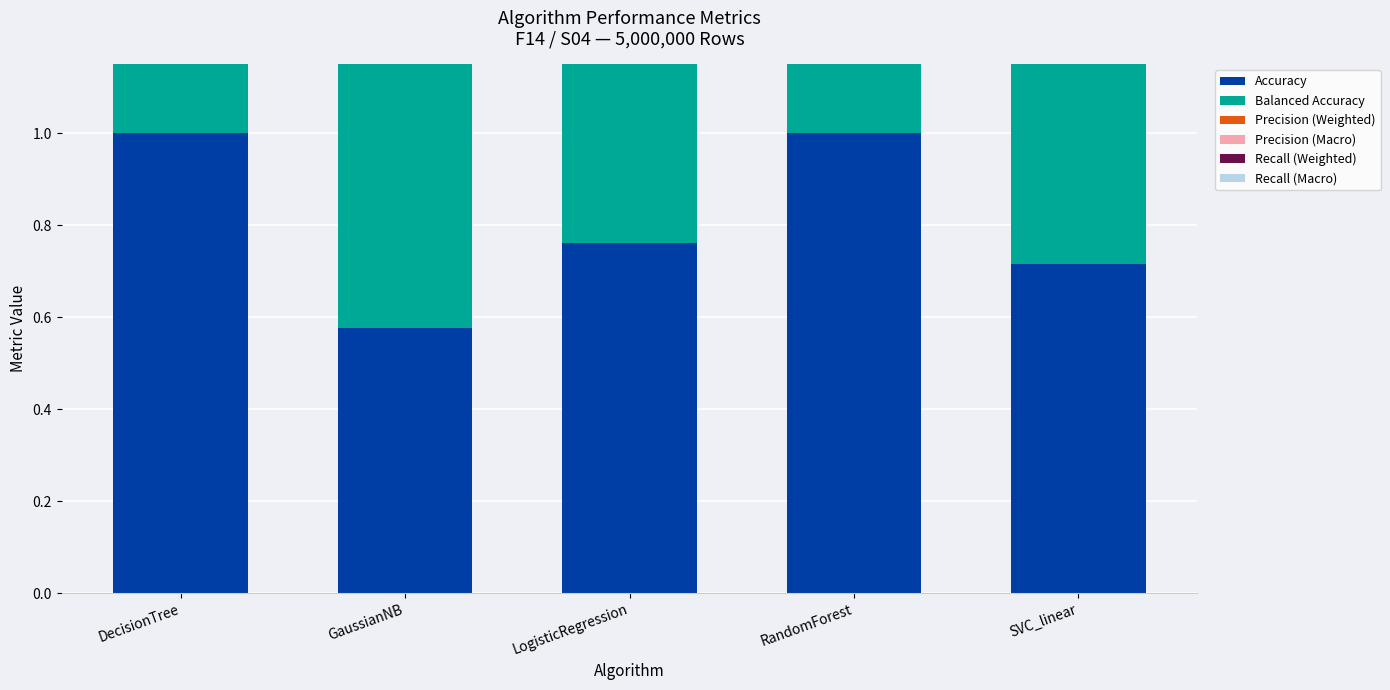

Reading right to left, list all the values displayed in this chart.

Accuracy: SVC_linear=0.7	RandomForest=1.0	LogisticRegression=0.8	GaussianNB=0.6	DecisionTree=1.0
Balanced Accuracy: SVC_linear=0.7	RandomForest=1.0	LogisticRegression=0.8	GaussianNB=0.6	DecisionTree=1.0
Precision (Weighted): SVC_linear=0.7	RandomForest=1.0	LogisticRegression=0.7	GaussianNB=0.7	DecisionTree=1.0
Precision (Macro): SVC_linear=0.7	RandomForest=1.0	LogisticRegression=0.7	GaussianNB=0.7	DecisionTree=1.0
Recall (Weighted): SVC_linear=0.7	RandomForest=1.0	LogisticRegression=0.8	GaussianNB=0.6	DecisionTree=1.0
Recall (Macro): SVC_linear=0.7	RandomForest=1.0	LogisticRegression=0.8	GaussianNB=0.6	DecisionTree=1.0